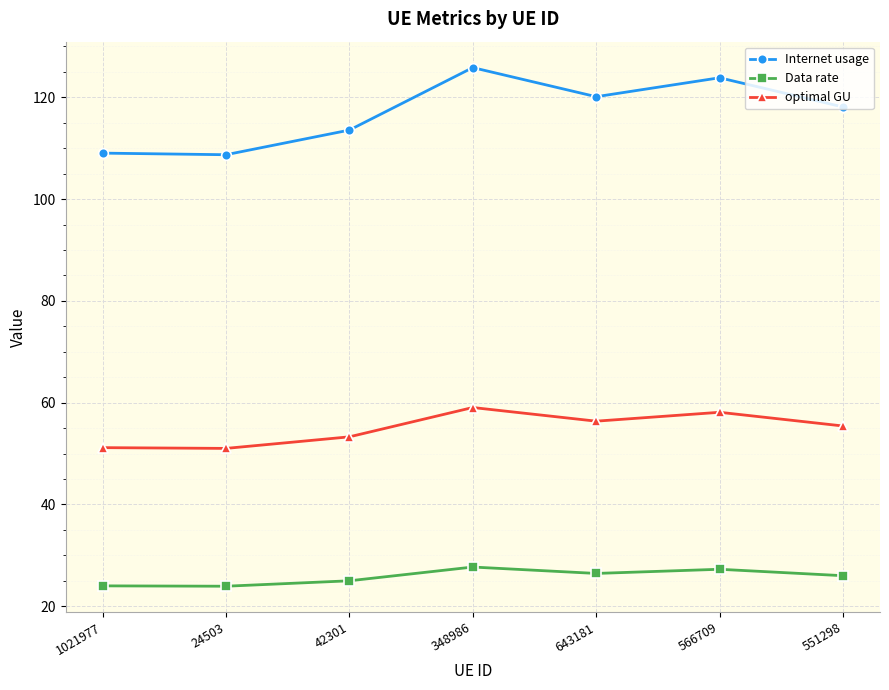

Between 1021977 and 348986, which series saw the biggest shift?

Internet usage